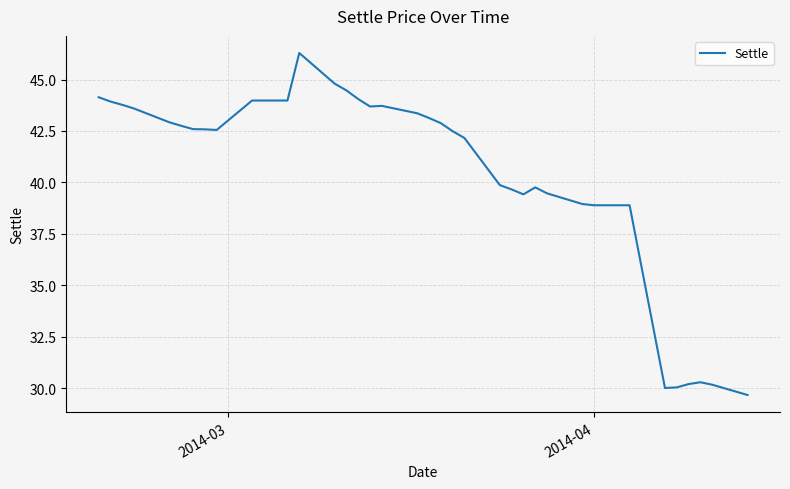

What is the smallest value displayed?

29.7